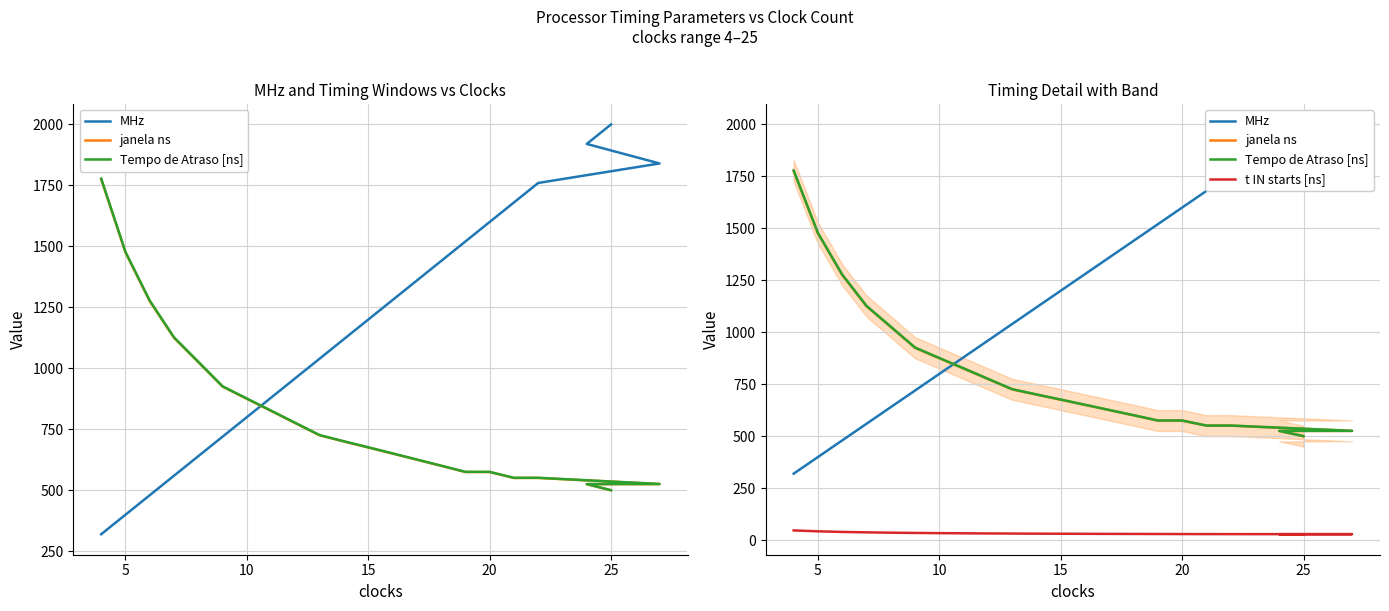

Count the number of categories in the chart.

22